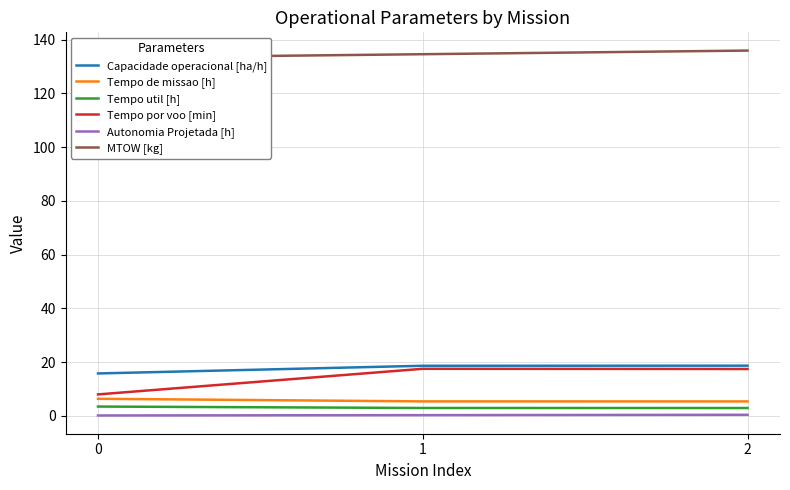

At 0, list the series in order from smallest to largest.

Autonomia Projetada [h], Tempo util [h], Tempo de missao [h], Tempo por voo [min], Capacidade operacional [ha/h], MTOW [kg]